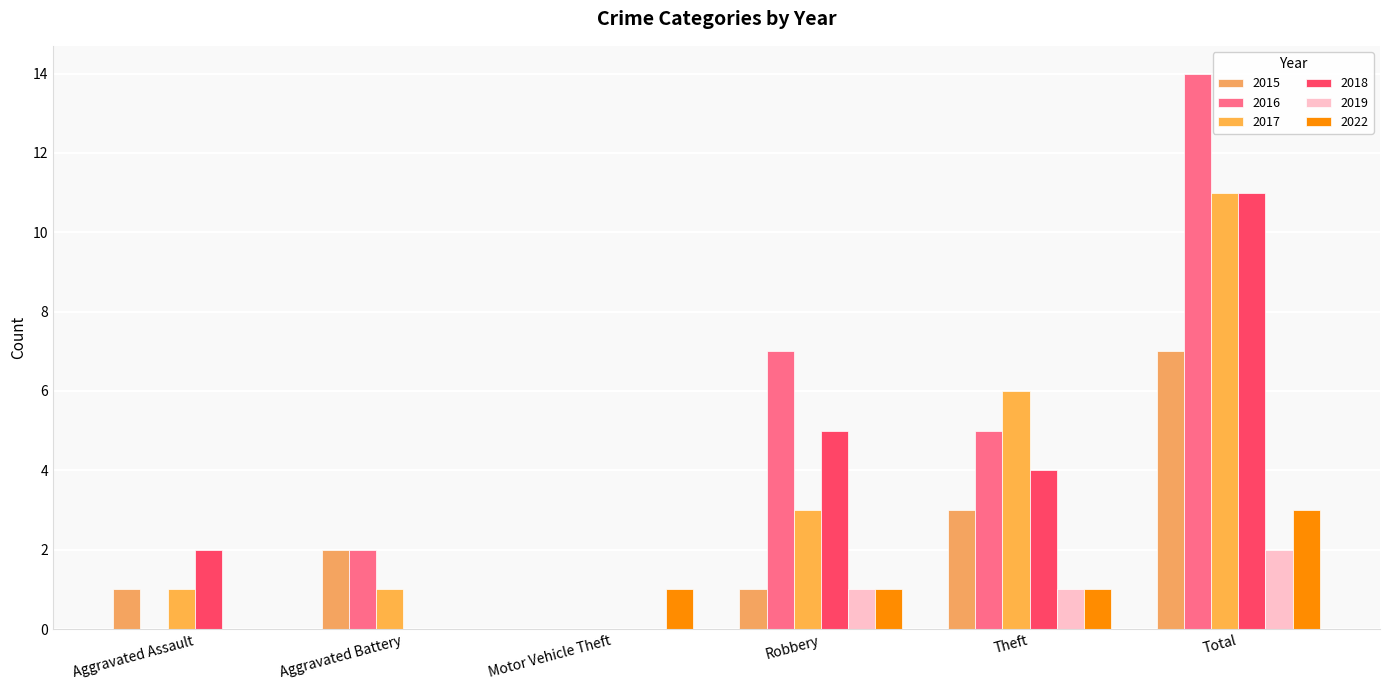

At which category is the sum across all series the highest?

Total